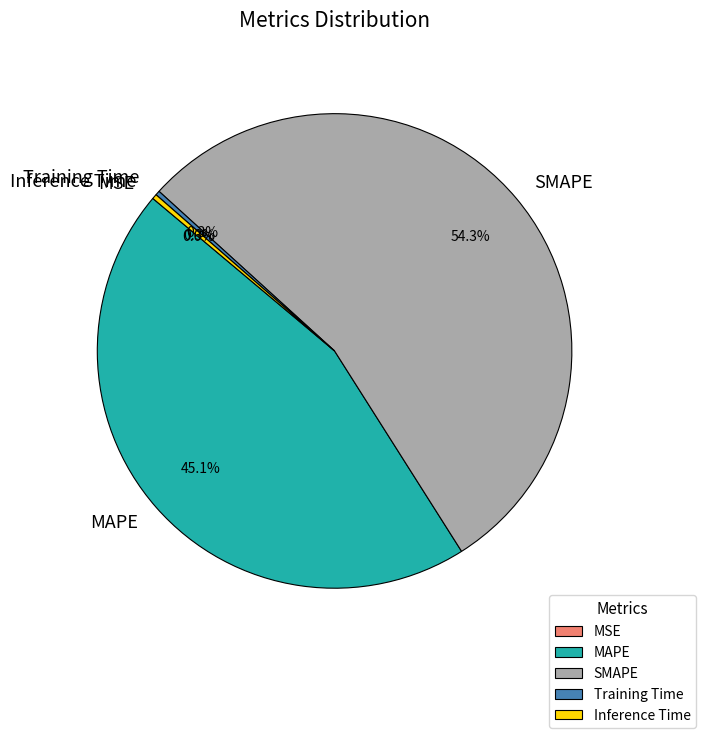

Is there a majority slice in this chart?

Yes